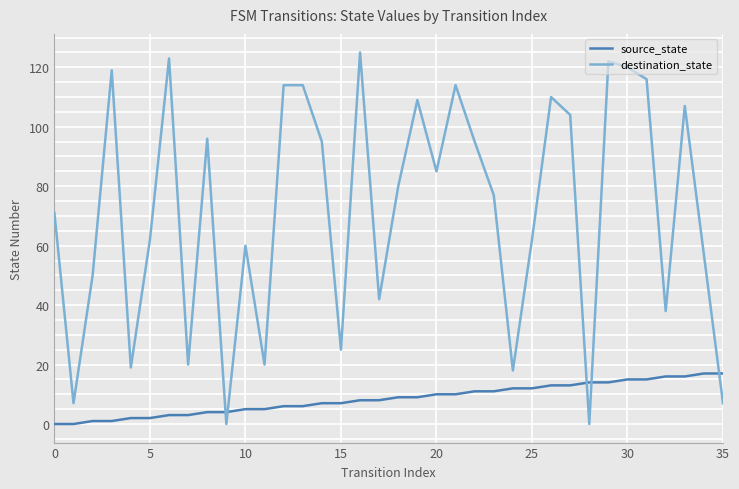

What is the difference between the maximum and minimum values in the source_state series?

17